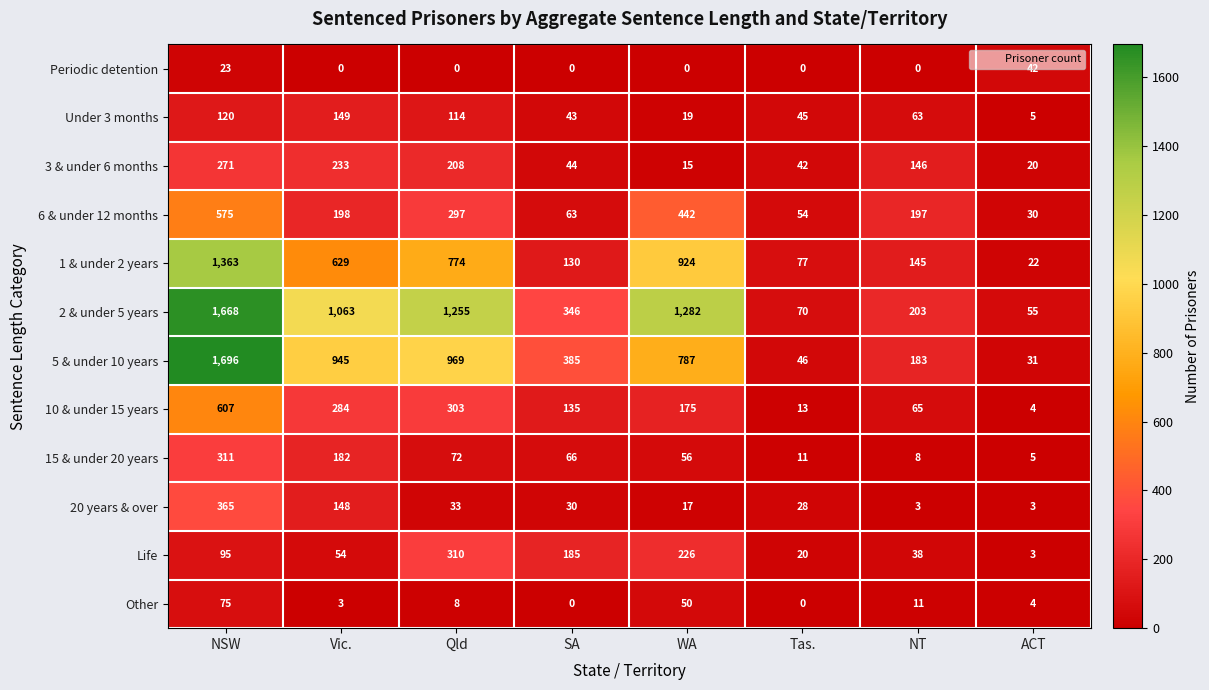

What is the spread (max minus min) of values at SA?

385